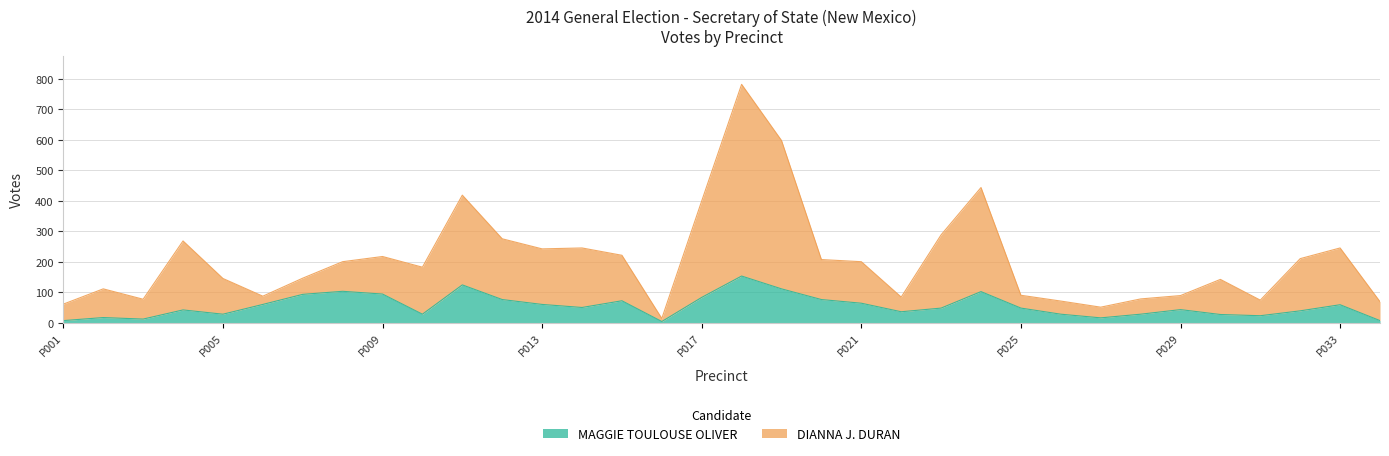

How many lines are shown in the chart?

2